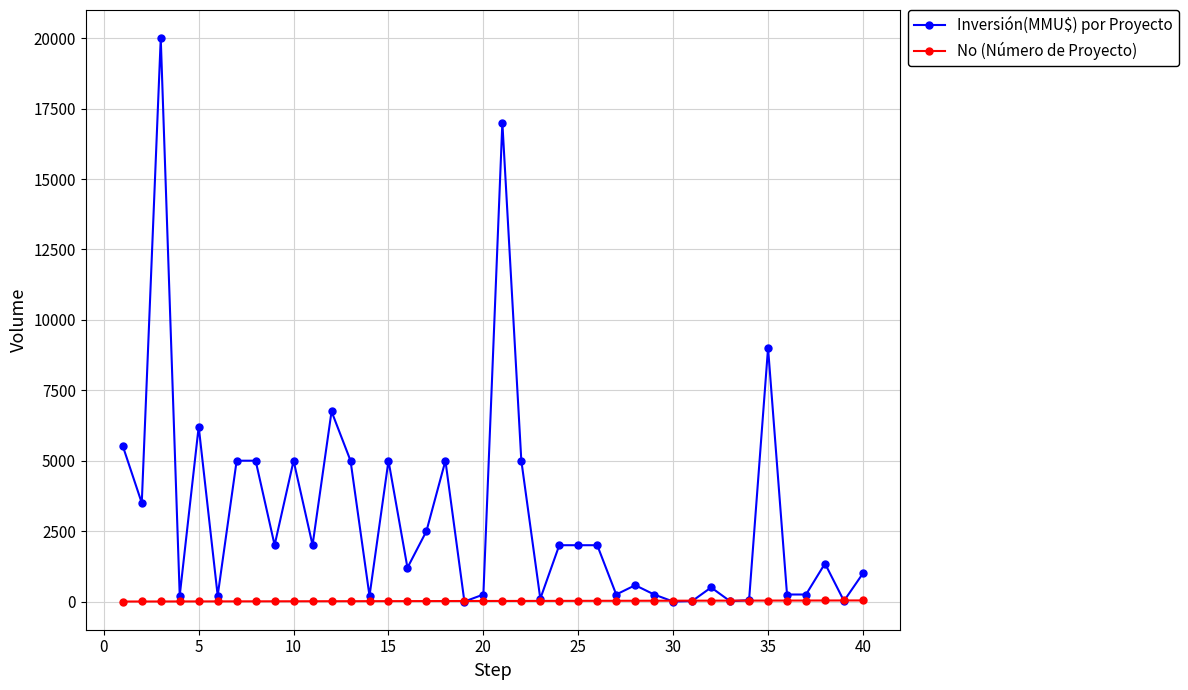

What is the sum of all Inversión(MMU$) por Proyecto values?

122192